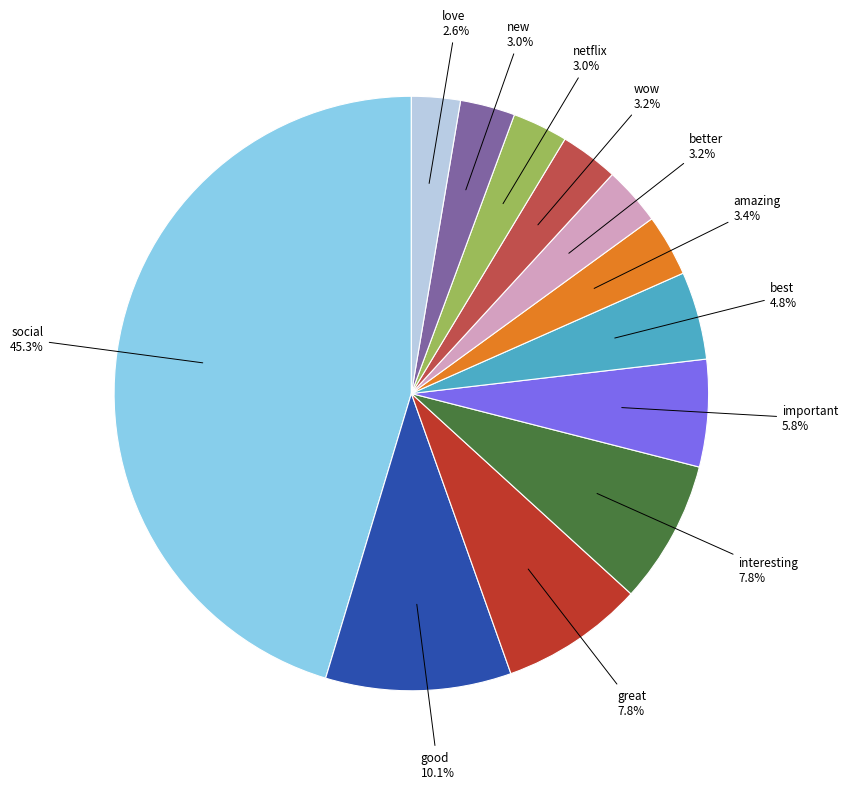

Which slice is the largest?

social